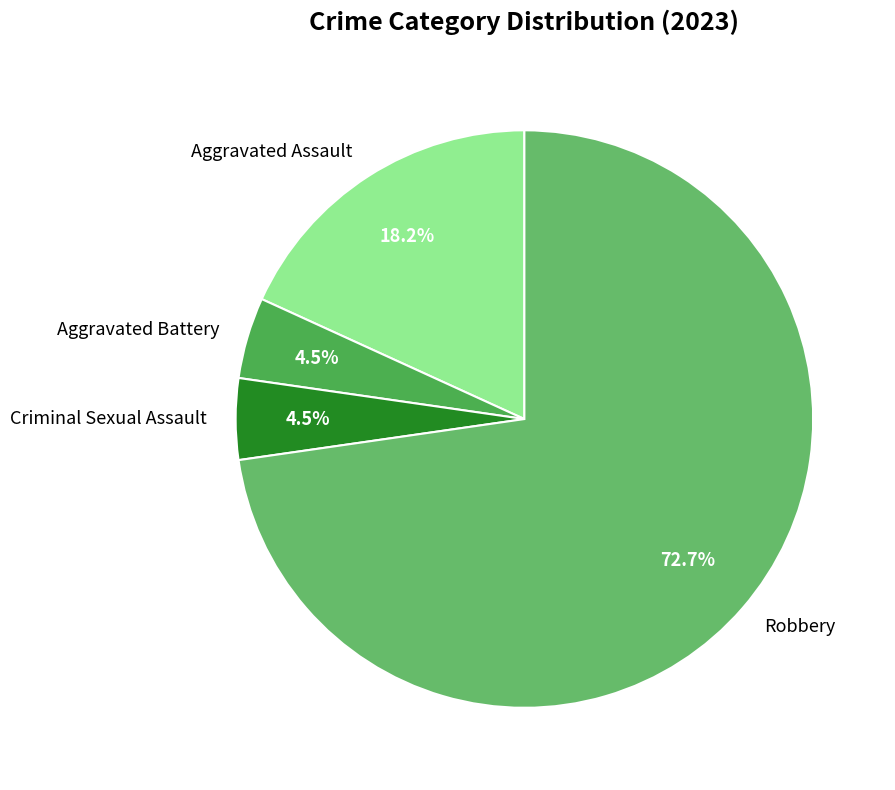

Which category accounts for the majority?

Robbery